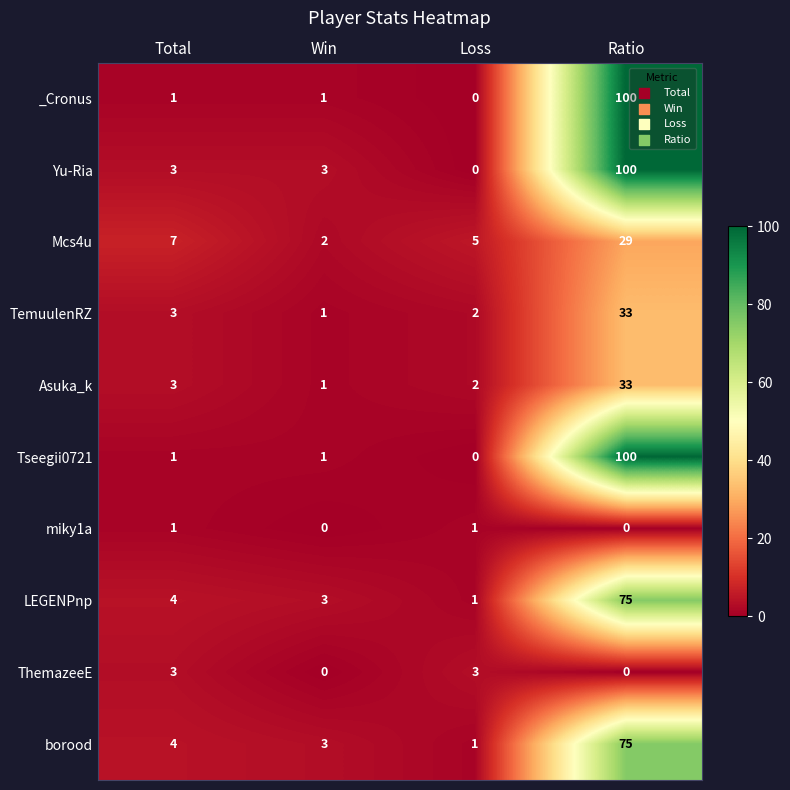

Which series changed the most between Total and Win?

Mcs4u